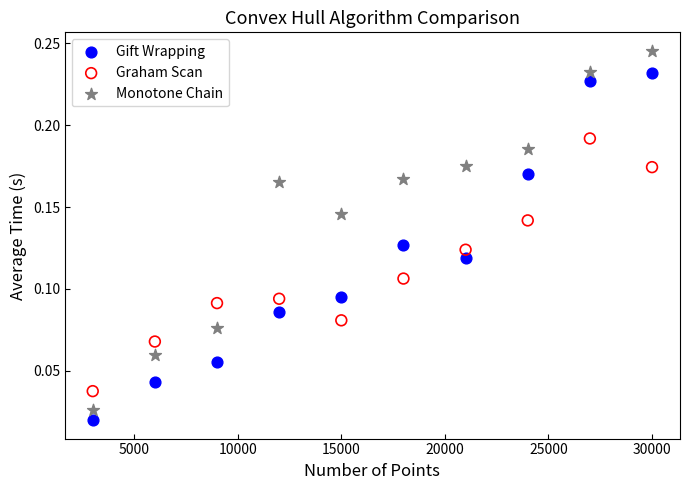

Across all data points, what is the range of X values (max minus min)?

27000.0